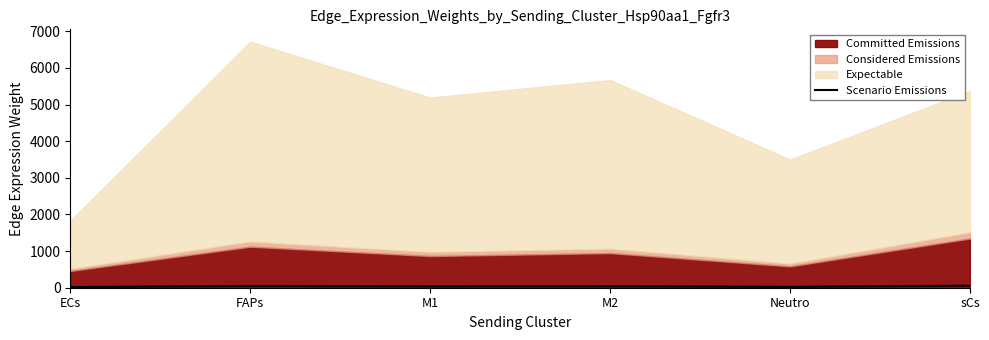

How many data points are above 38?

3